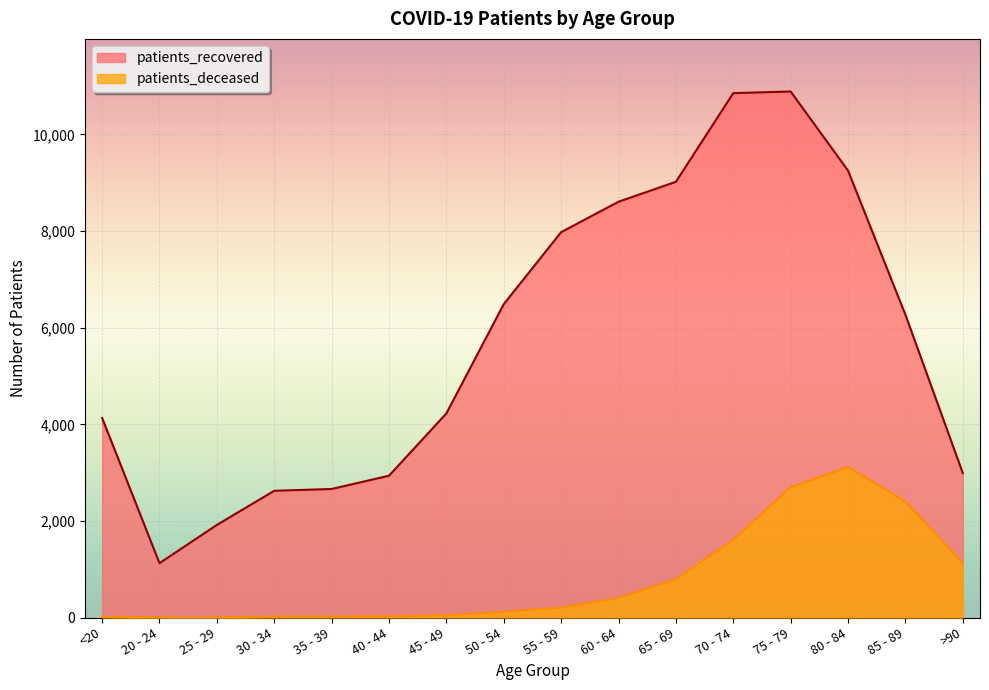

What is the difference between the maximum and minimum values in the patients_deceased series?

3115